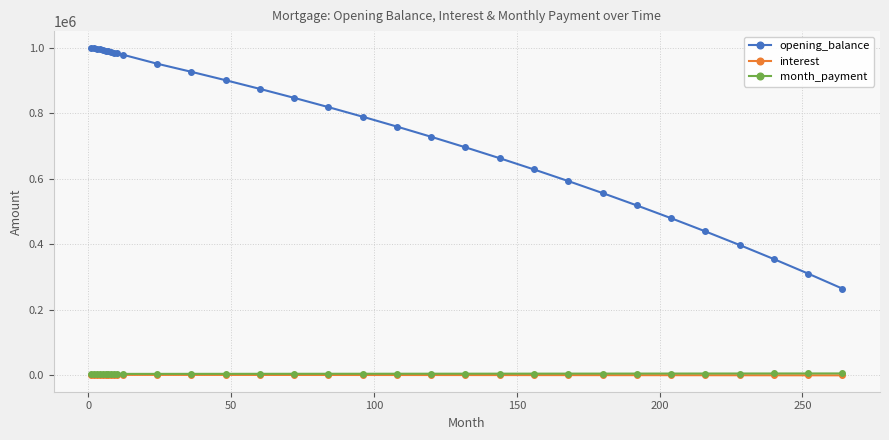

How many categories are shown in the chart?

32